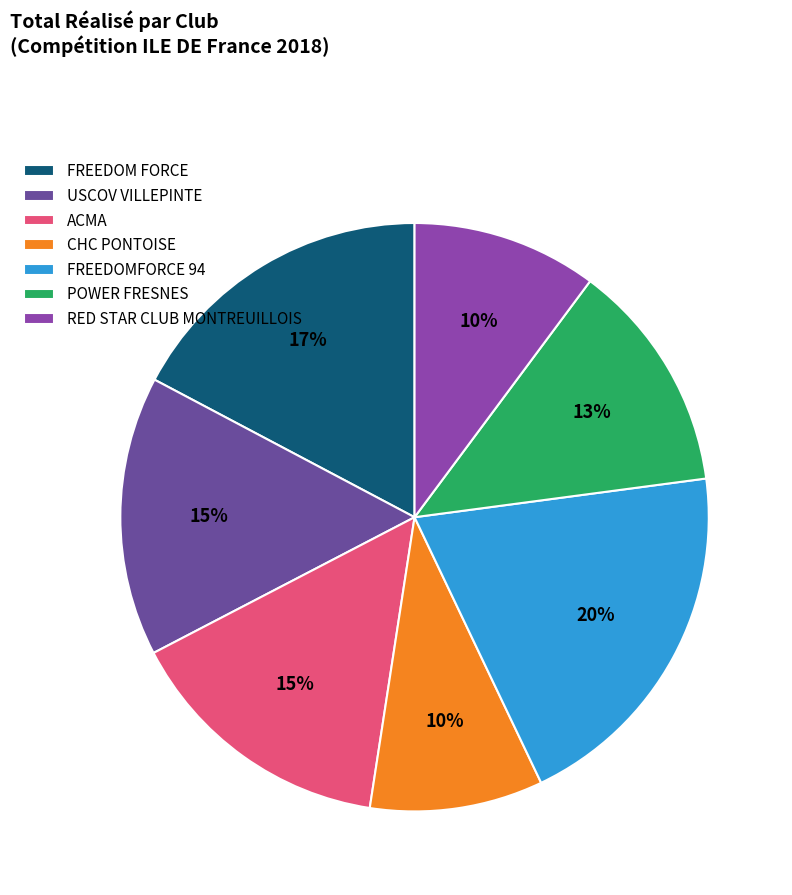

To the nearest percent, what portion does FREEDOMFORCE 94 represent?

20%